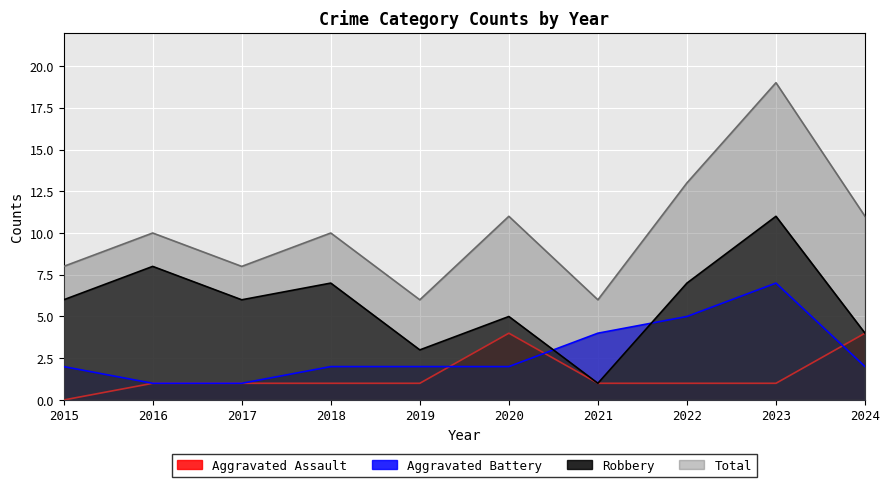

Where is Robbery nearest to the value 6?

2015